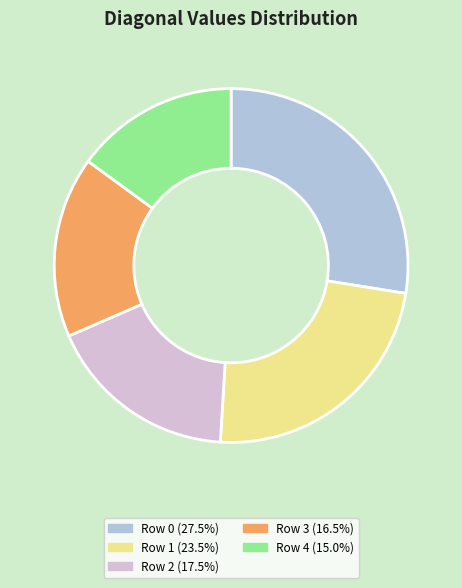

Is there a majority slice in this chart?

No